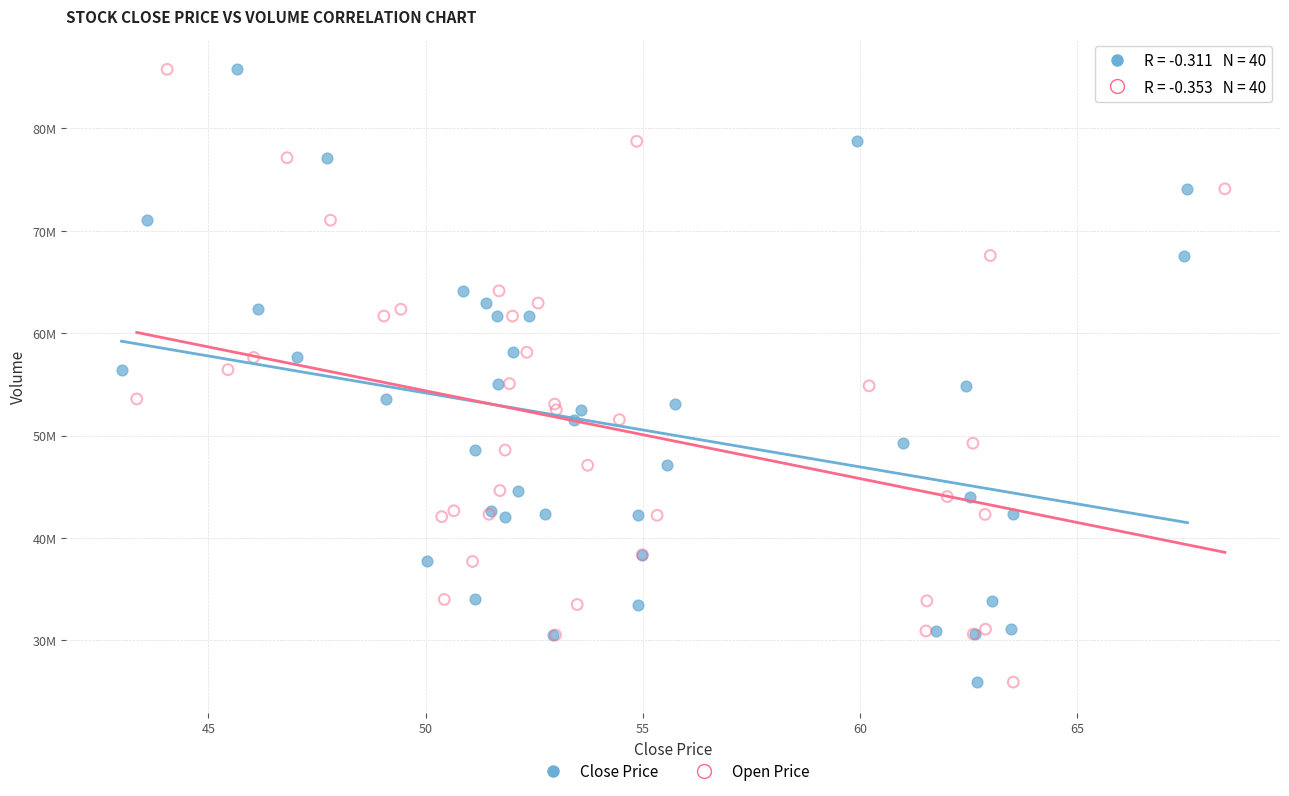

What are all the series names shown in the legend?

Close Price, Open Price